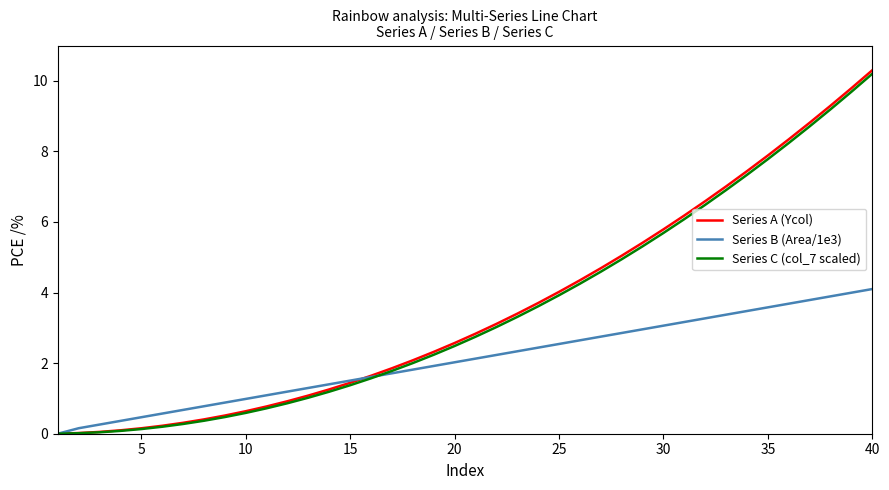

Rank the series by their maximum value, from highest to lowest.

Series A (Ycol), Series C (col_7 scaled), Series B (Area/1e3)